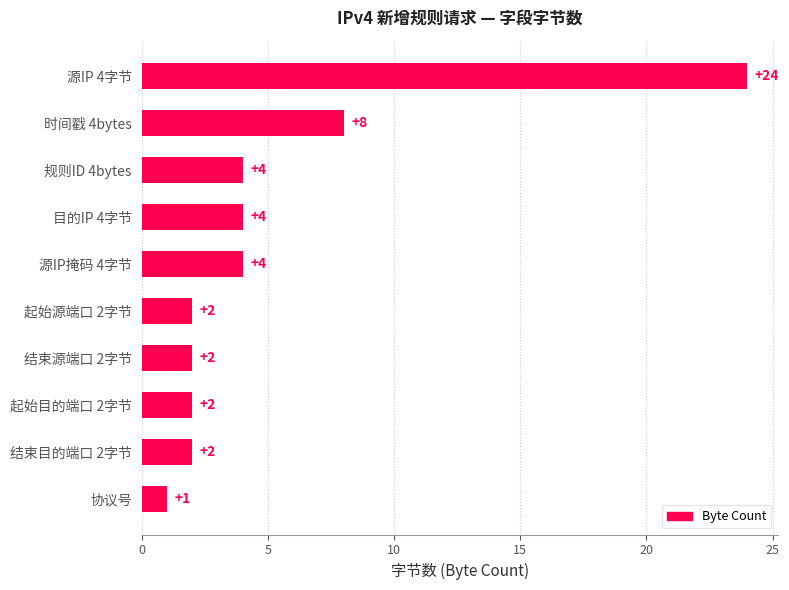

What is the change in value from 源IP 4字节 to 结束源端口 2字节?

-22